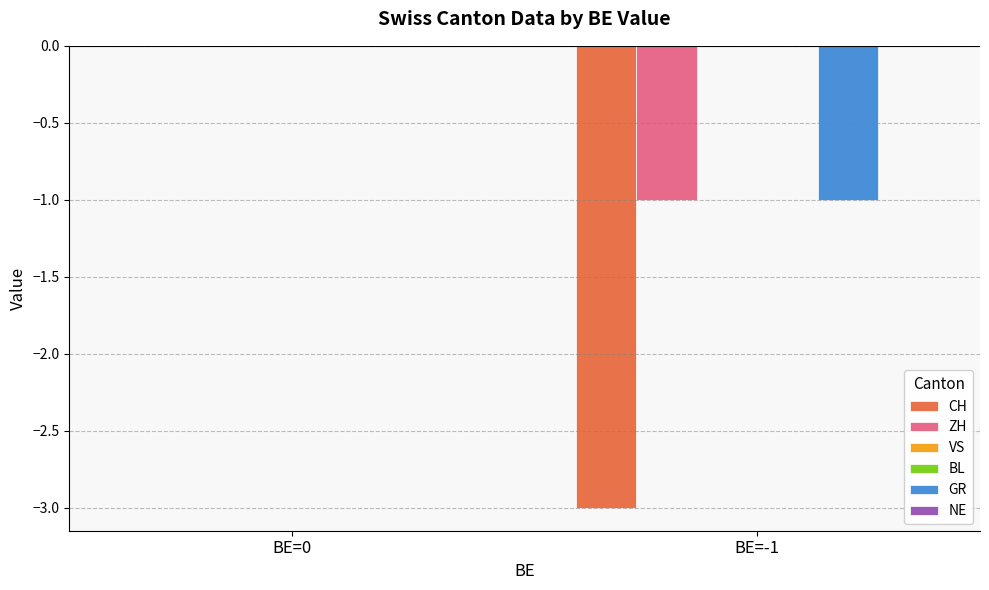

Rank the series by their maximum value, from highest to lowest.

CH, ZH, VS, BL, GR, NE